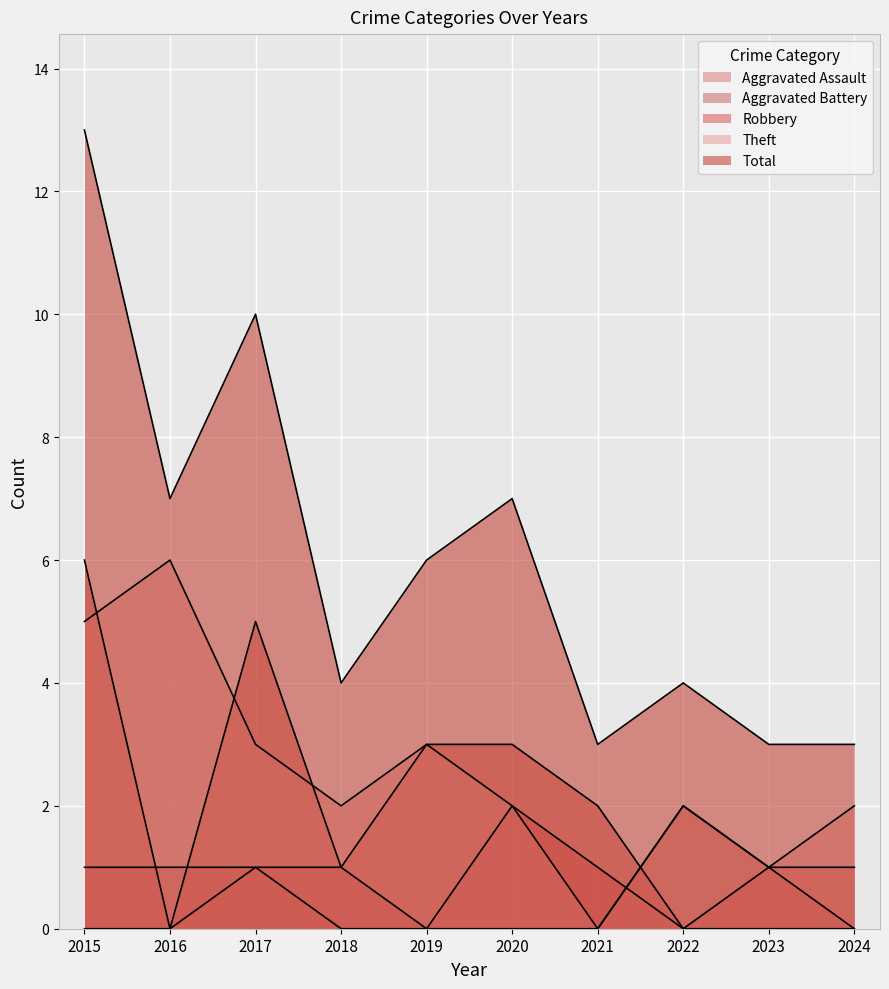

Reading left to right, what are all the values shown in this chart?

Aggravated Assault: 2015=0	2016=0	2017=1	2018=0	2019=0	2020=2	2021=1	2022=0	2023=0	2024=0
Aggravated Battery: 2015=1	2016=1	2017=1	2018=1	2019=0	2020=0	2021=0	2022=2	2023=1	2024=0
Robbery: 2015=6	2016=0	2017=5	2018=1	2019=3	2020=3	2021=2	2022=0	2023=1	2024=1
Theft: 2015=5	2016=6	2017=3	2018=2	2019=3	2020=2	2021=0	2022=2	2023=1	2024=2
Total: 2015=13	2016=7	2017=10	2018=4	2019=6	2020=7	2021=3	2022=4	2023=3	2024=3